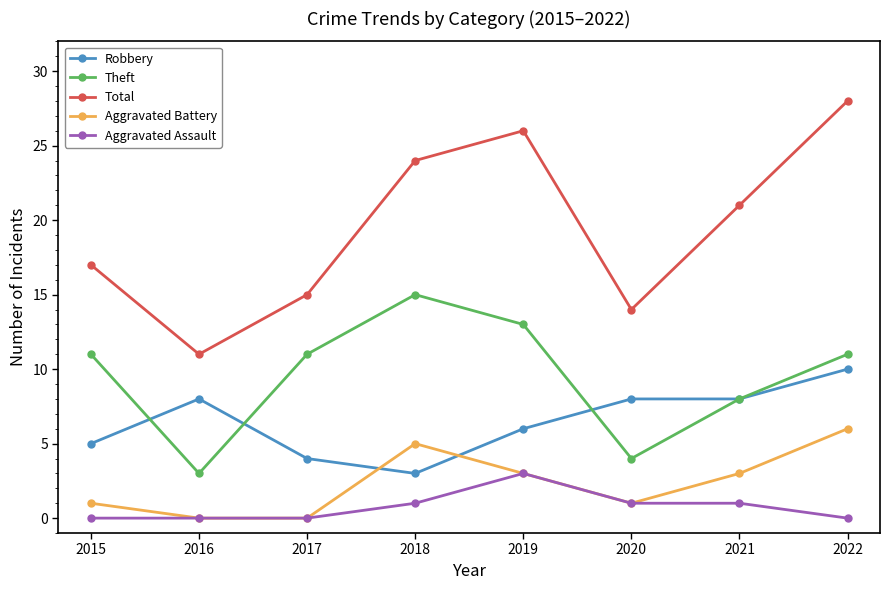

At which category does Total reach its first local peak?

2019